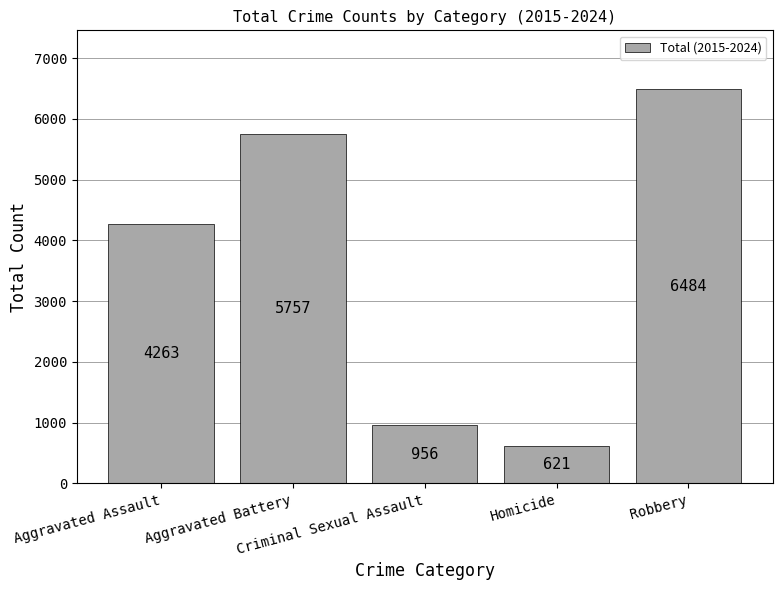

How many bars are there in total?

5